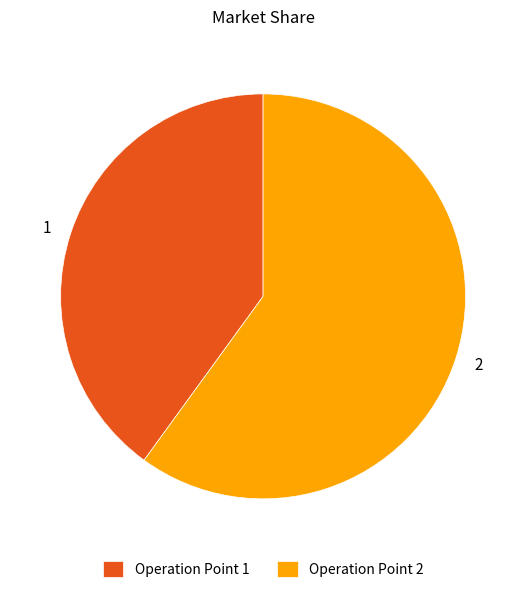

Approximately how many times larger is the value at 1 compared to 2?

0.7